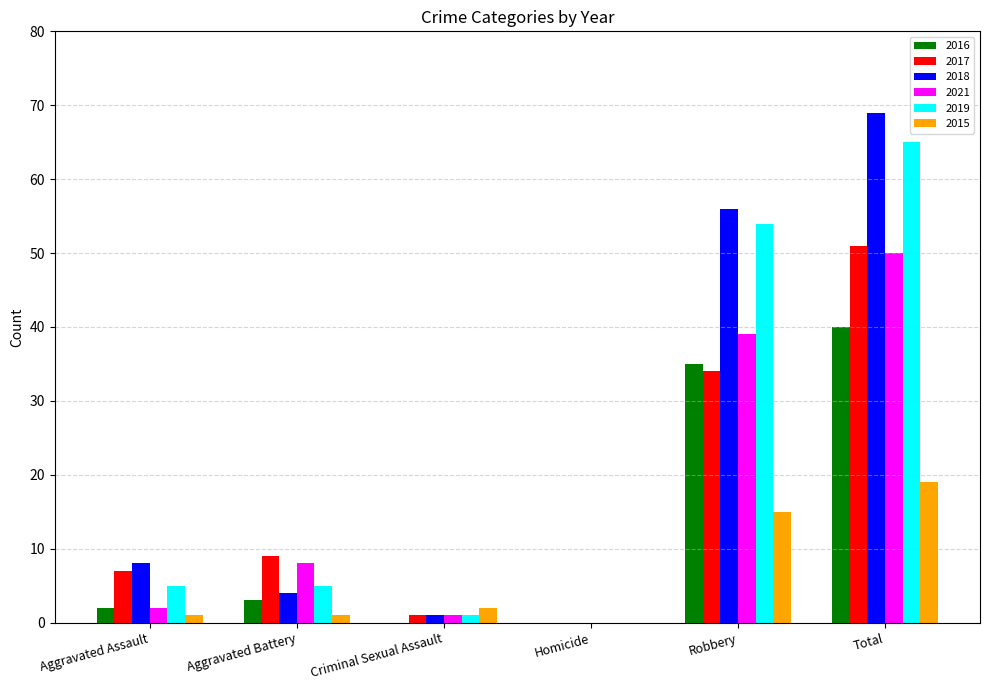

Where is 2016 nearest to the value 20?

Robbery